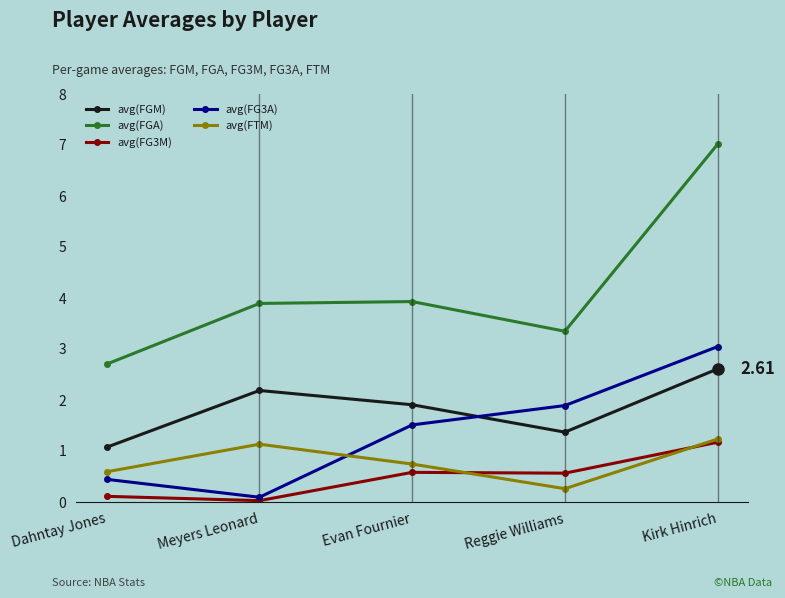

What is the label of the 1st point from the right?

Kirk Hinrich